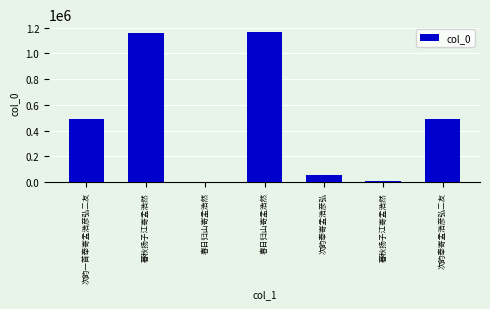

Rank the categories by value from highest to lowest.

春日归山寄孟浩然, 暮秋扬子江寄孟浩然, 次韵奉寄孟浩彦弘二友, 次韵一首奉寄孟浩彦弘二友, 次韵奉寄孟浩彦弘, 暮秋扬子江寄孟浩然, 春日归山寄孟浩然